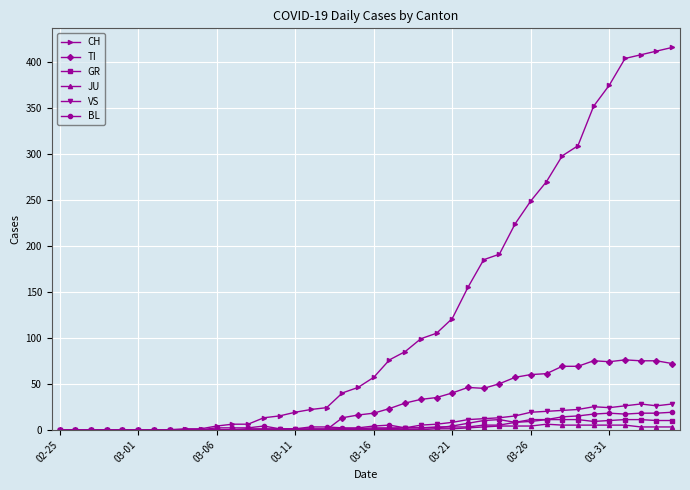

True or false: GR has more than 0 interior local peaks.

True